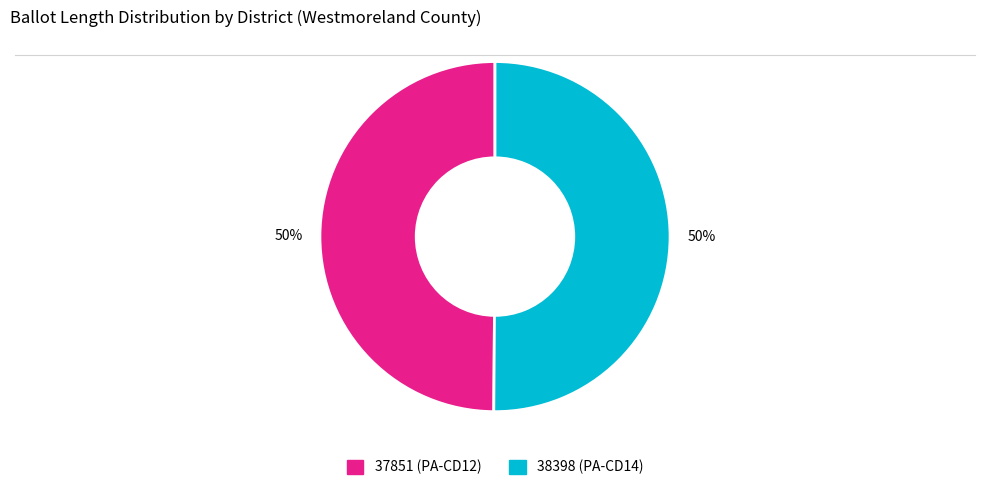

The 38398 (PA-CD14) slice represents 50% of the pie. True or false?

True